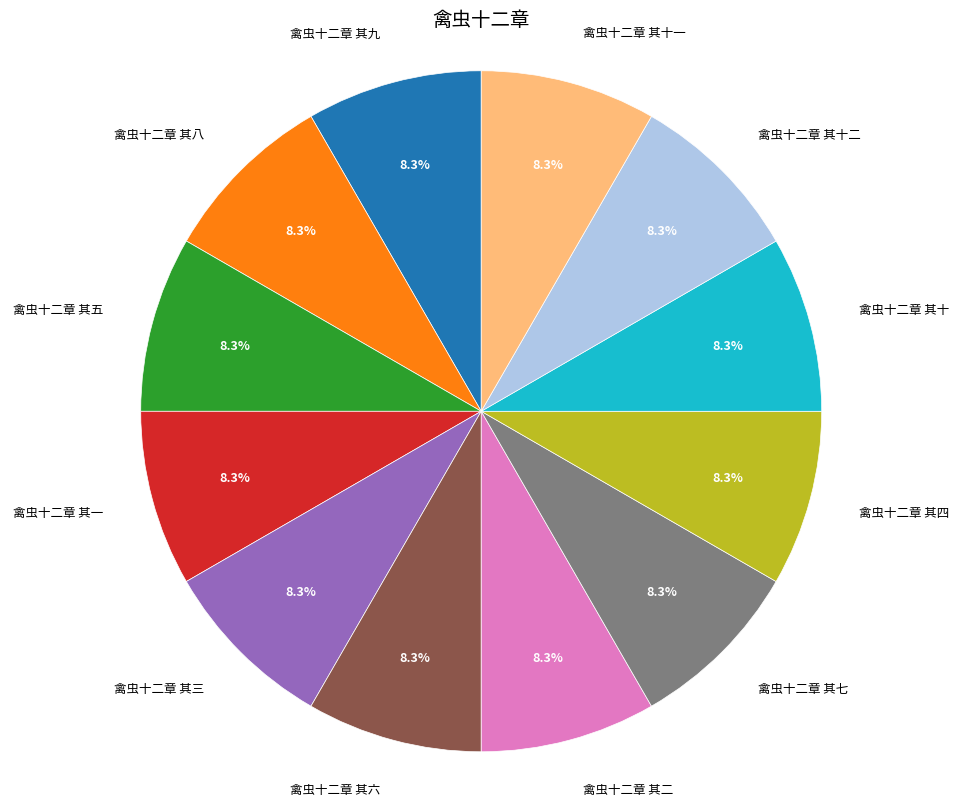

Is there any slice that represents more than half of the pie?

No